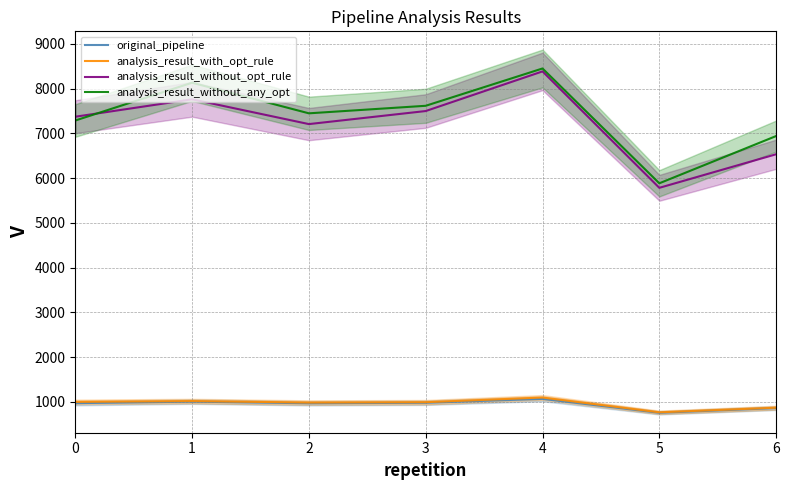

At which category is the sum across all series the highest?

4